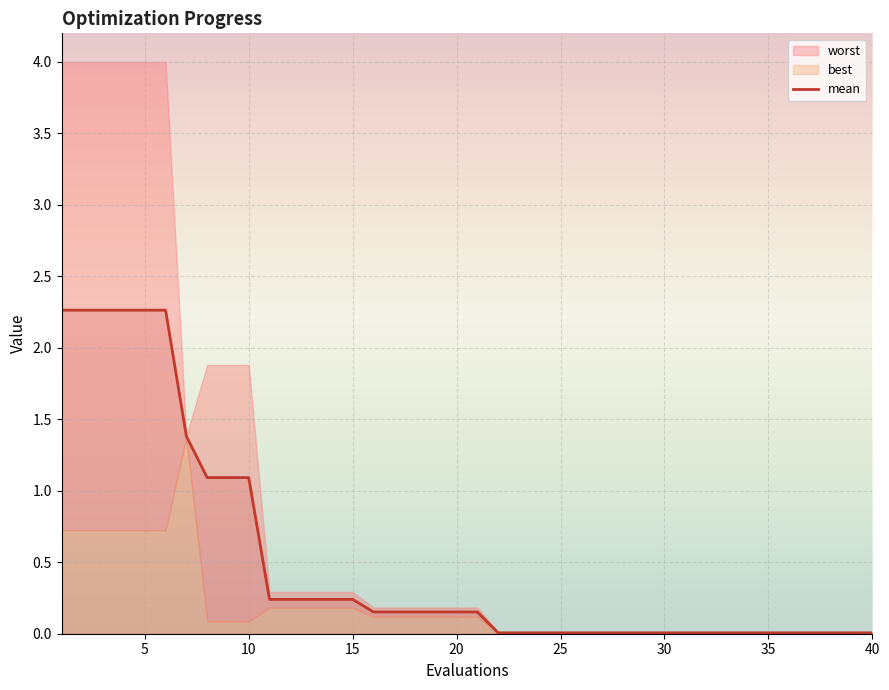

The chart shows a value of 0.0 at 29. True or false?

True